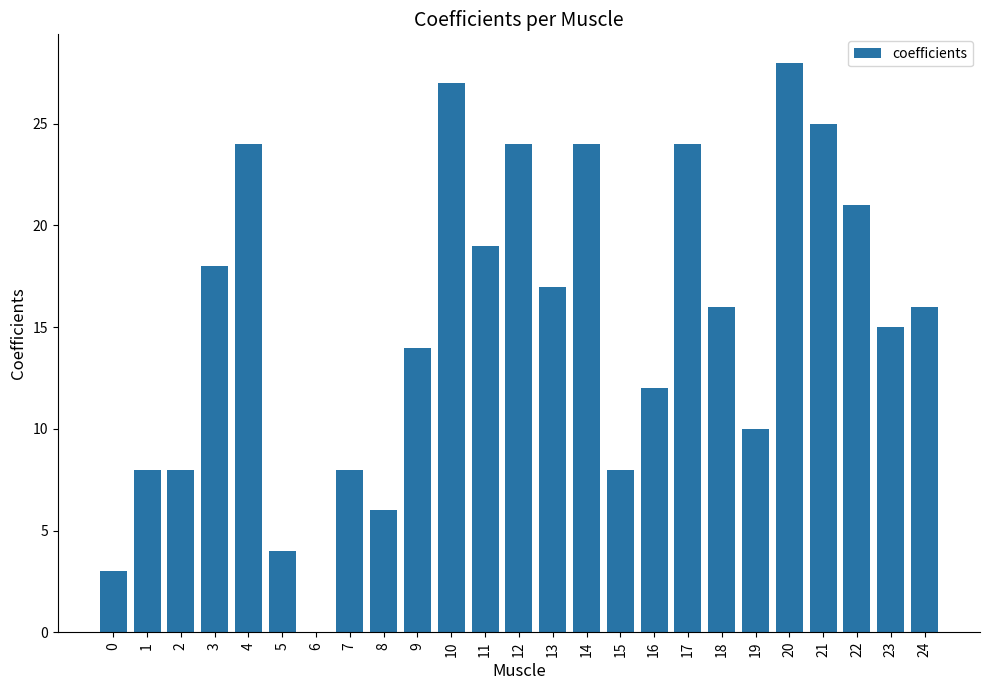

Read the value at 15, to the nearest 5.

10